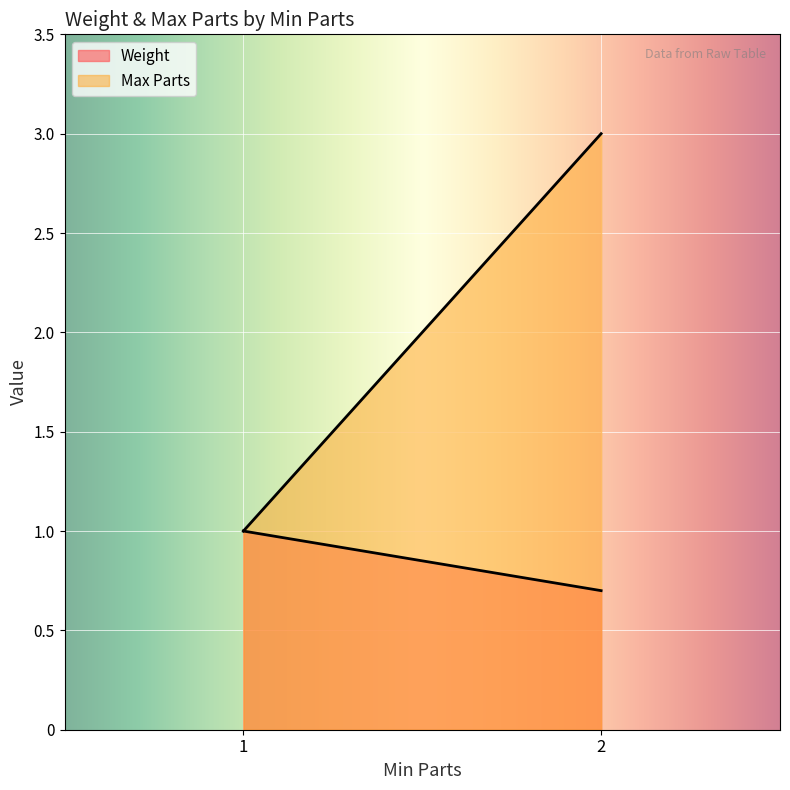

Rank the series by their maximum value, from highest to lowest.

Max Parts, Weight